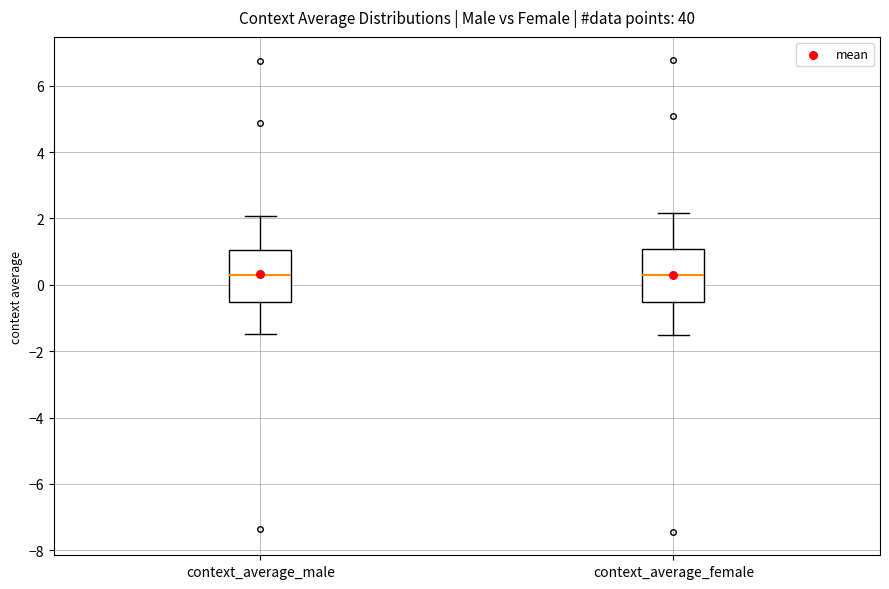

Reading left to right, transcribe this box plot: for each box, give where its median line is, the range the box spans, and where its two whiskers end, as read against the y-axis. The values are not printed on the chart, so give them approximately, as read against the axis.

context_average_male: median 0.2, box -0.6 to 1.0, whiskers -1.4 to 2.0
context_average_female: median 0.2, box -0.6 to 1.0, whiskers -1.6 to 2.2